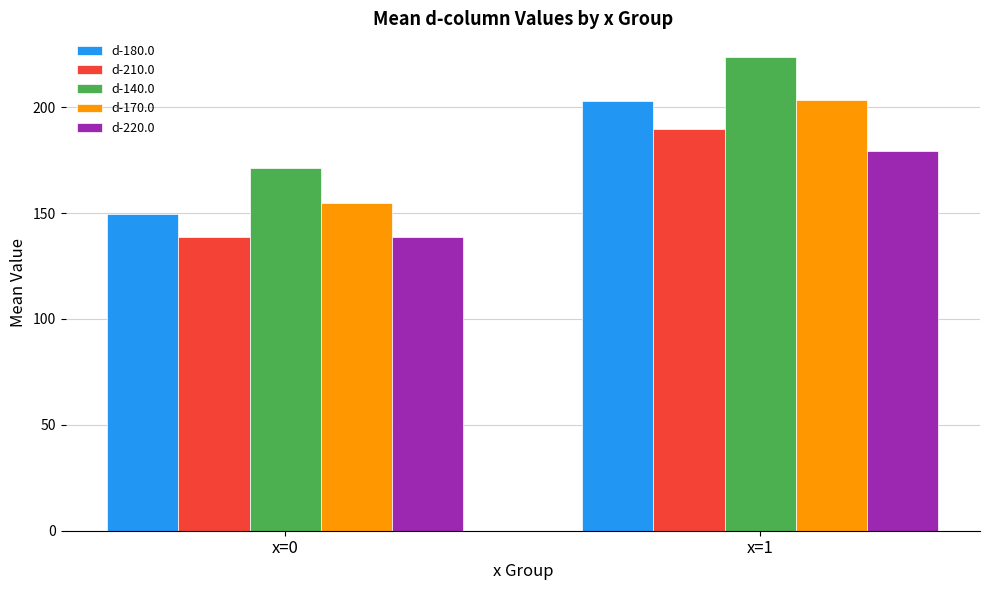

Reading left to right, extract all data points from this chart.

d-180.0: x=0=149.8	x=1=203.0
d-210.0: x=0=138.6	x=1=189.5
d-140.0: x=0=171.4	x=1=223.7
d-170.0: x=0=154.6	x=1=203.4
d-220.0: x=0=138.6	x=1=179.5